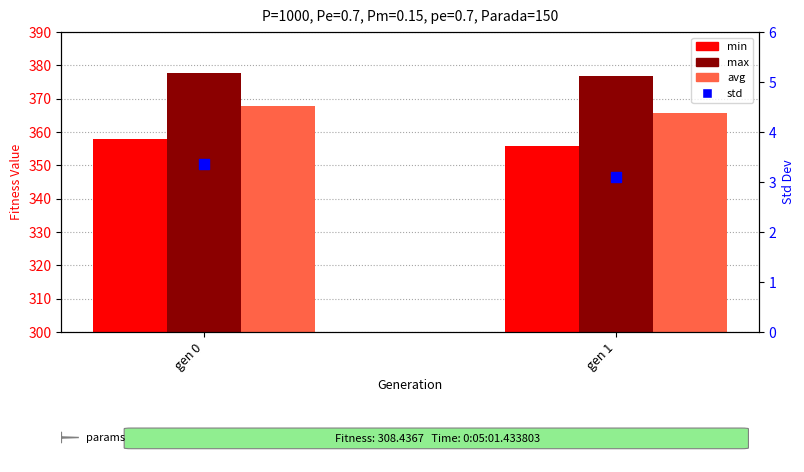

Is the value of max at gen 0 greater than the value of std at gen 1?

Yes